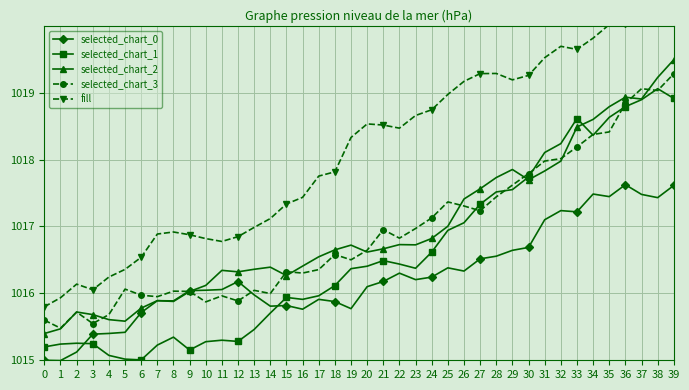

The value of selected_chart_3 at 11 is 1474.2. True or false?

False